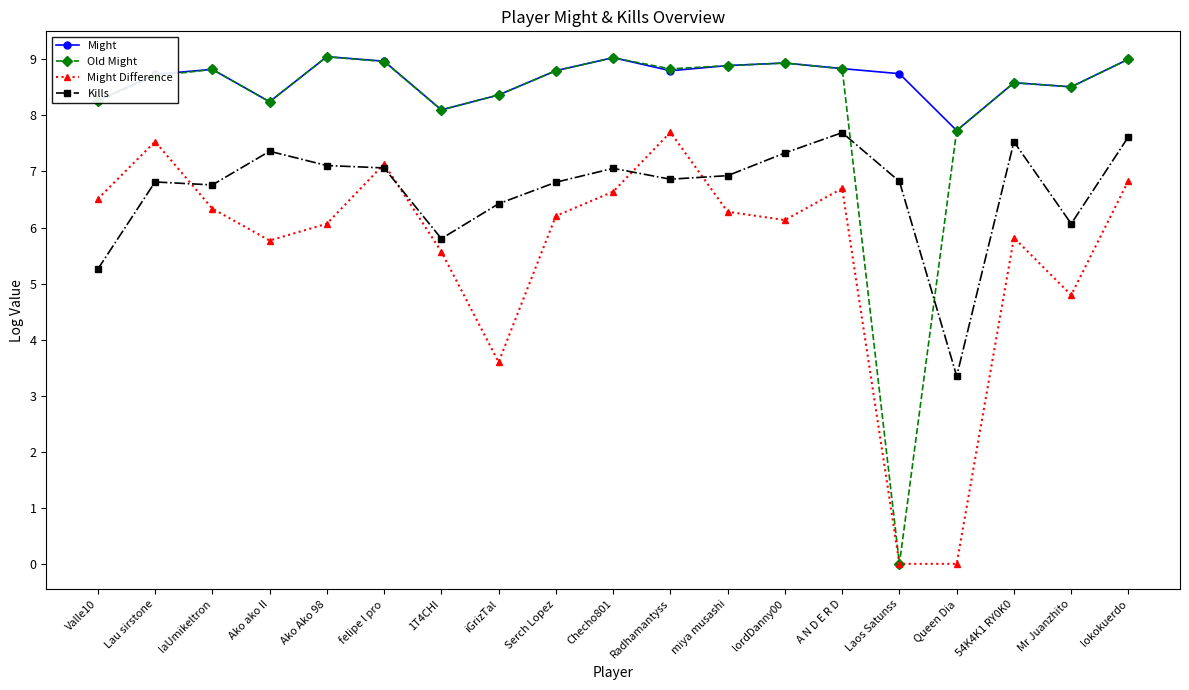

Is the value of Might Difference at Ako Ako 98 greater than the value of Might at lokokuerdo?

No